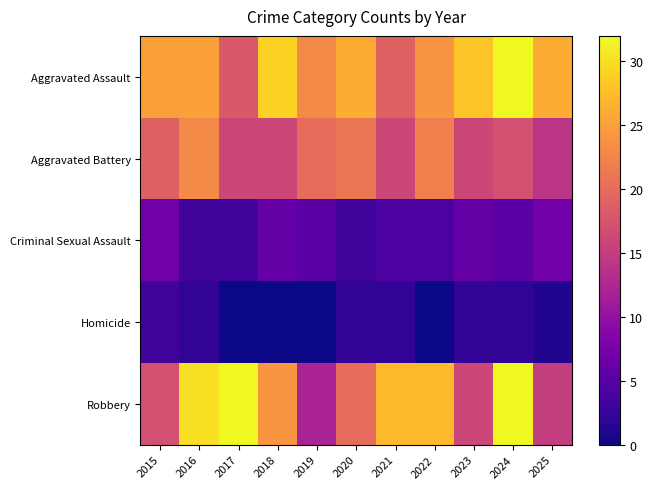

Reading right to left, transcribe all the data shown in this chart.

Aggravated Assault: 2025=26	2024=32	2023=28	2022=24	2021=19	2020=26	2019=23	2018=29	2017=18	2016=25	2015=25
Aggravated Battery: 2025=14	2024=17	2023=16	2022=22	2021=16	2020=21	2019=20	2018=16	2017=16	2016=23	2015=19
Criminal Sexual Assault: 2025=7	2024=5	2023=6	2022=4	2021=4	2020=3	2019=5	2018=6	2017=3	2016=3	2015=7
Homicide: 2025=1	2024=2	2023=2	2022=0	2021=2	2020=2	2019=0	2018=0	2017=0	2016=2	2015=3
Robbery: 2025=15	2024=32	2023=16	2022=27	2021=27	2020=20	2019=12	2018=24	2017=32	2016=30	2015=17